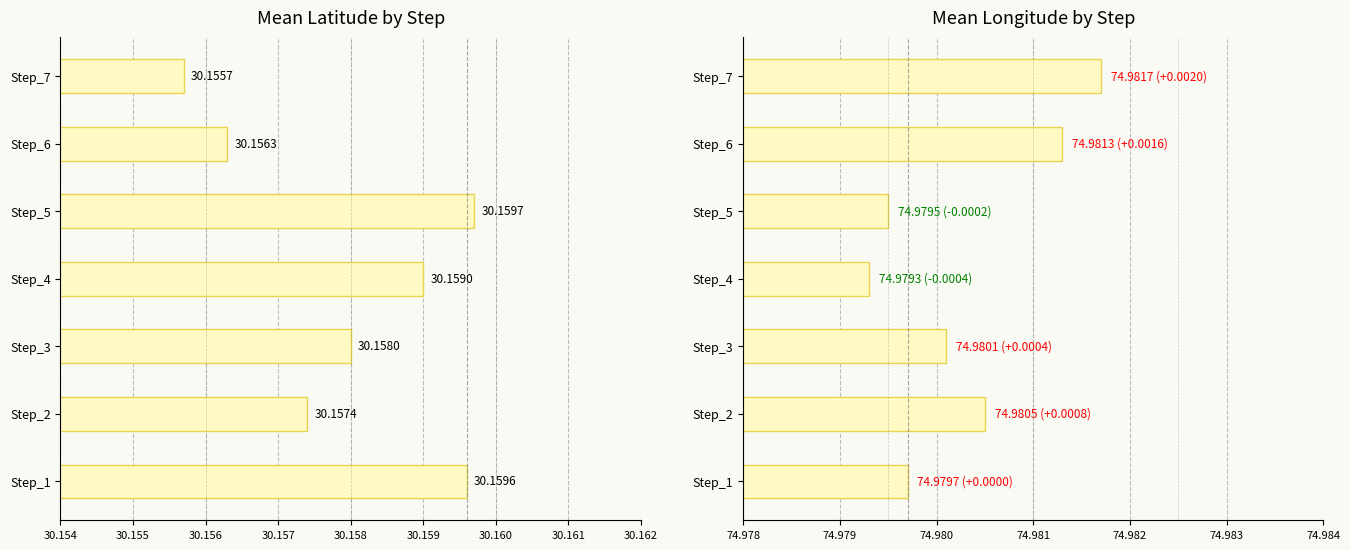

Reading right to left, what are all the values shown in this chart?

mean_Latitude: 30.2	30.2	30.2	30.2	30.2	30.2	30.2
mean_Longitude: 75.0	75.0	75.0	75.0	75.0	75.0	75.0